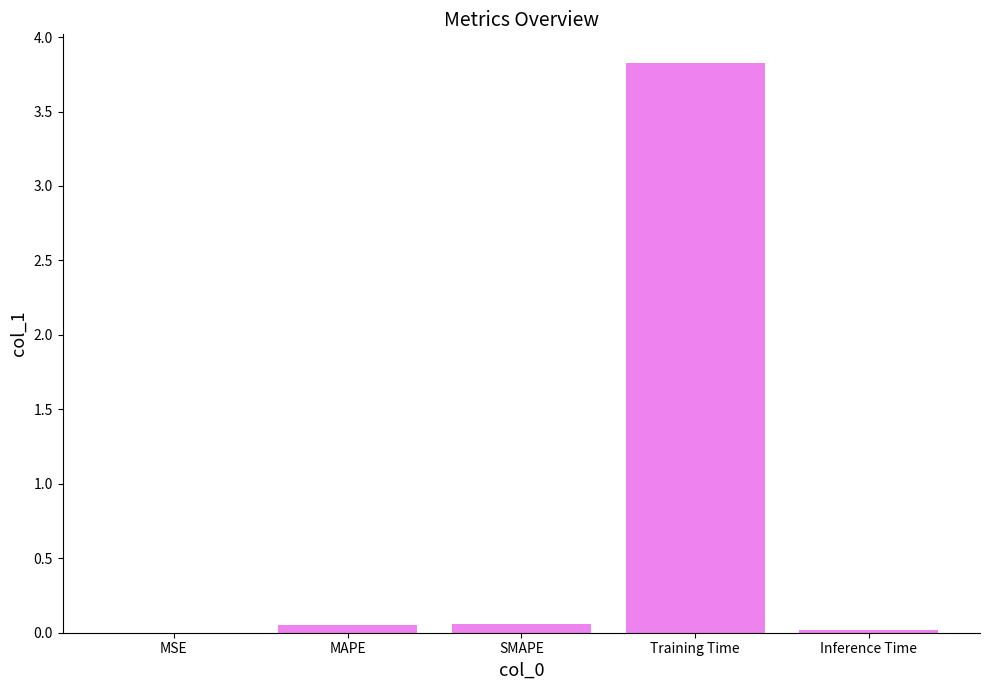

Which category has the highest value across all series?

Training Time